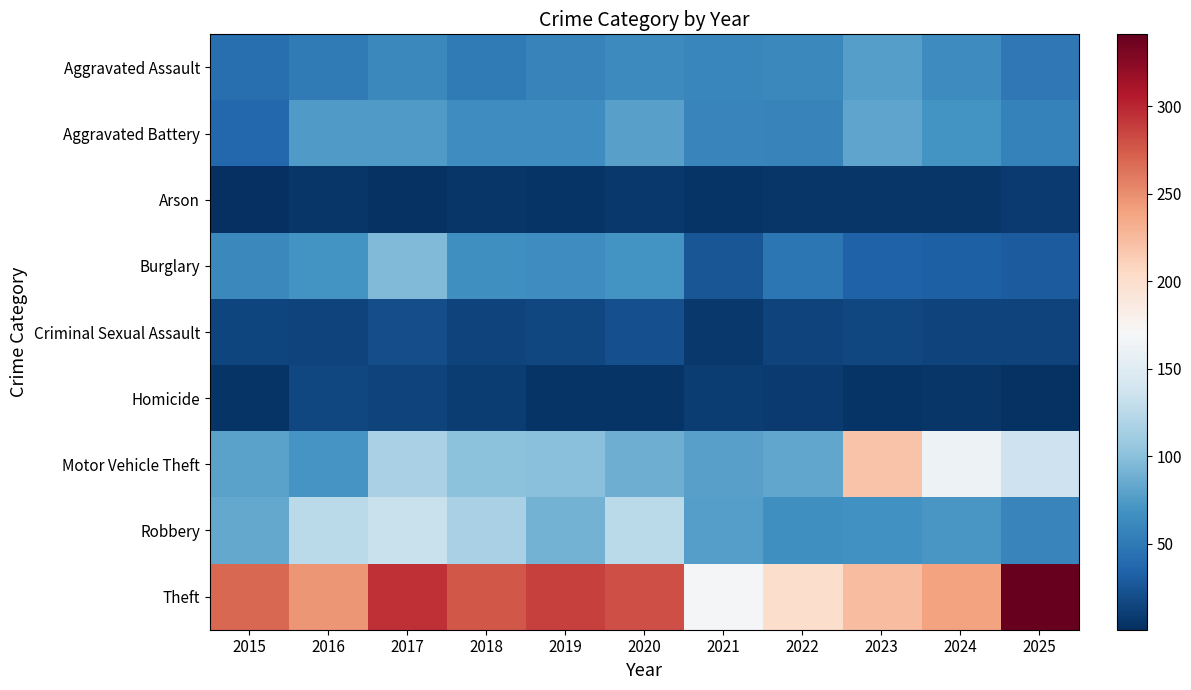

What is the total value across all series at 2019?

690